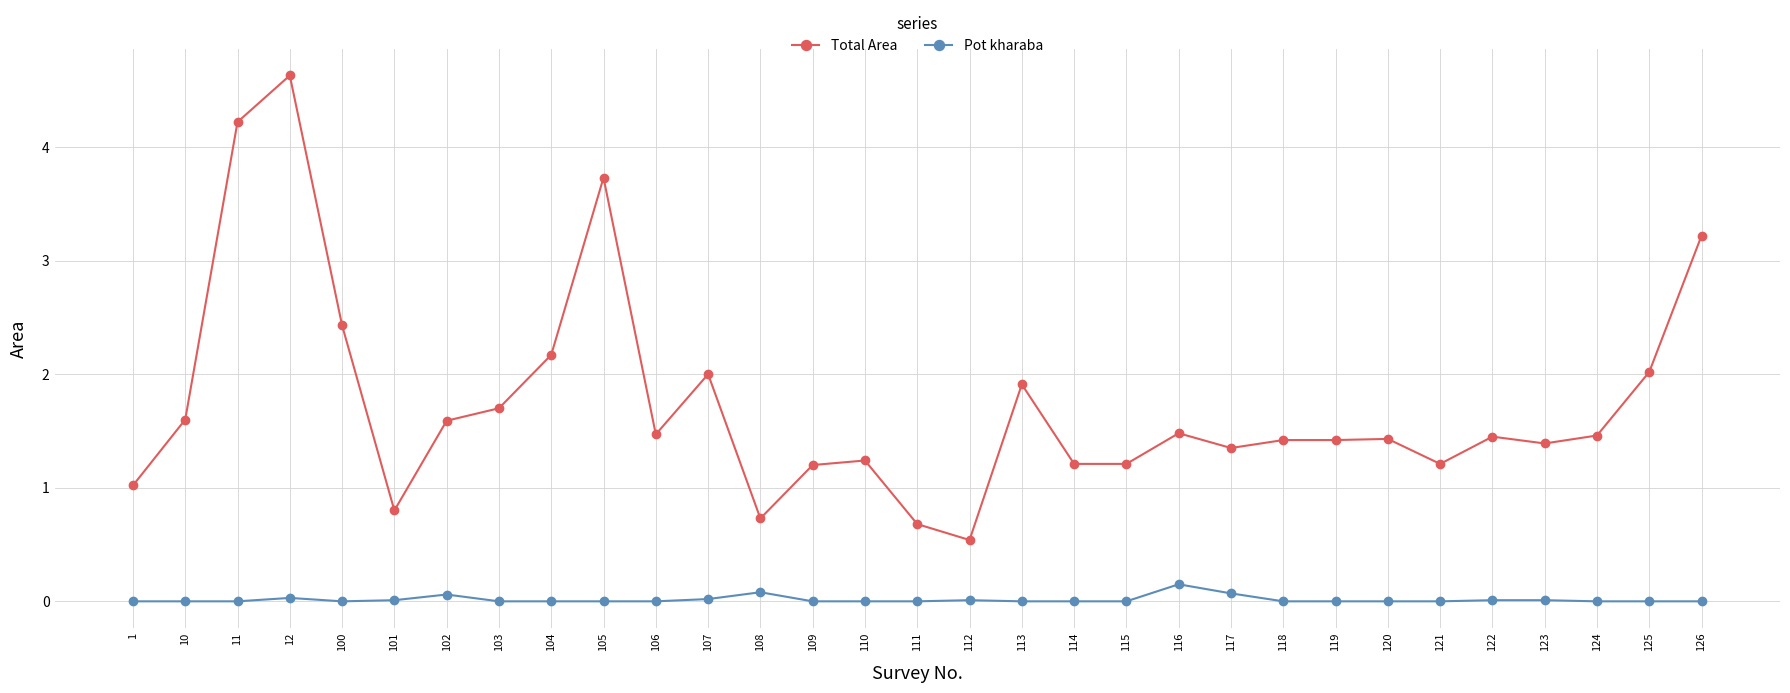

The Total Area series shows 2.9 at 113. True or false?

False